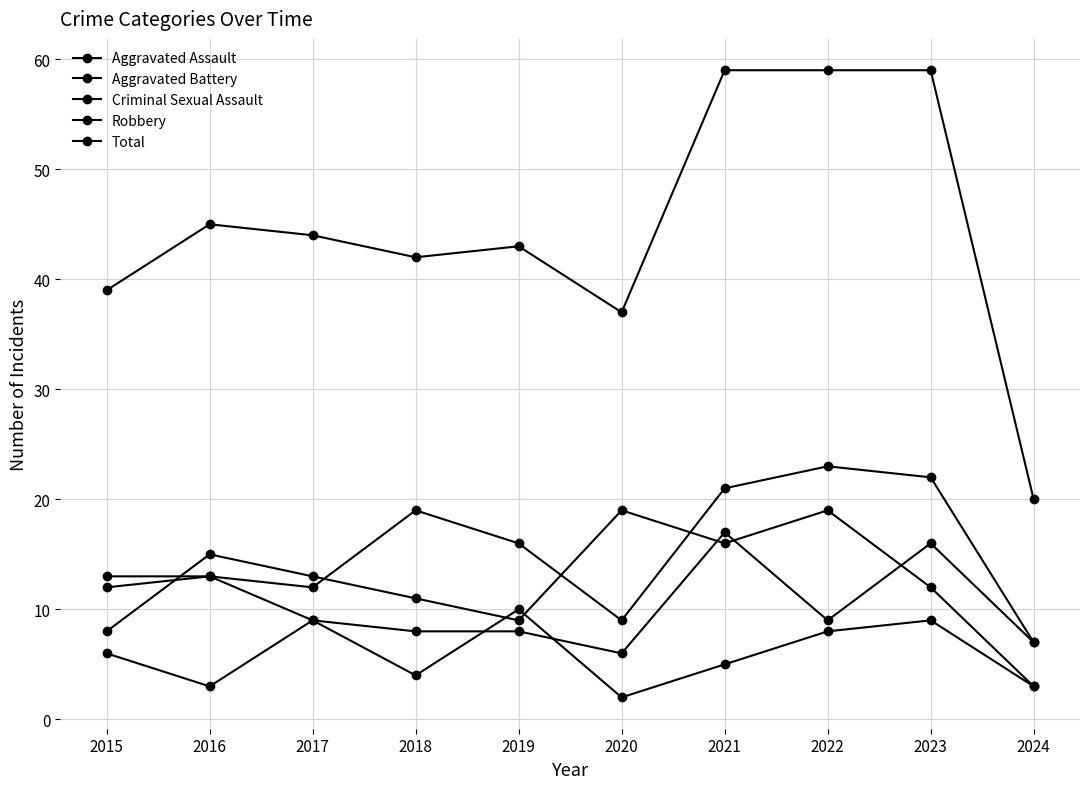

True or false: Robbery has a value of 11 at 2018.

True